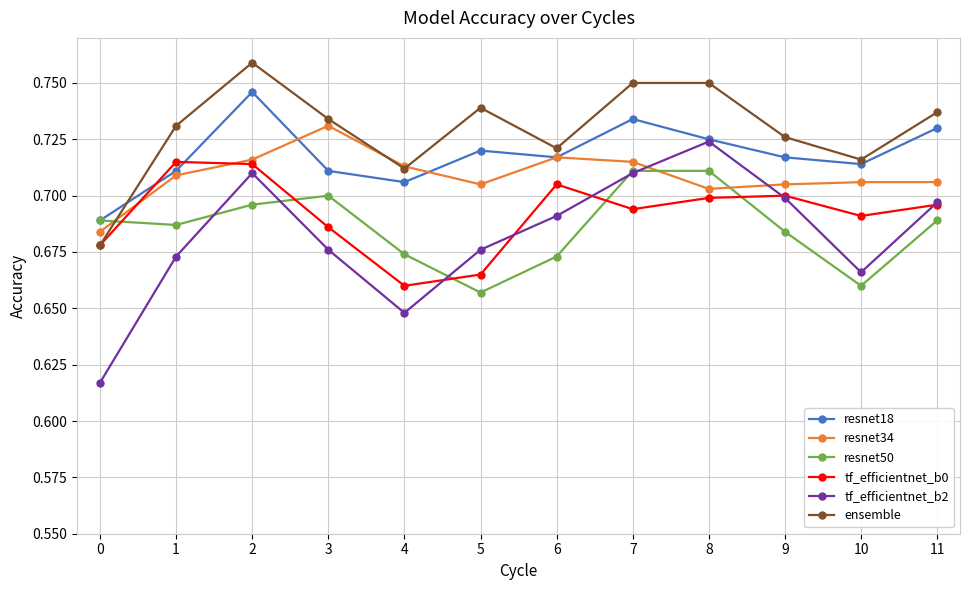

Is the value of ensemble at 10 greater than the value of resnet34 at 9?

Yes